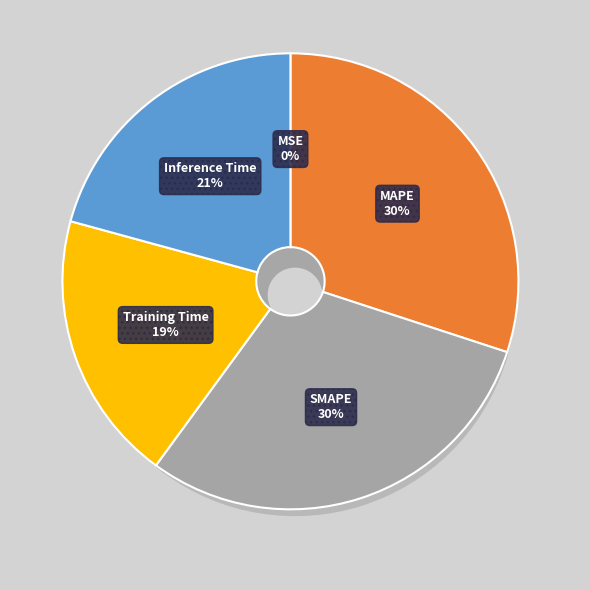

To the nearest percent, what is the combined percentage of MSE and Training Time?

19%